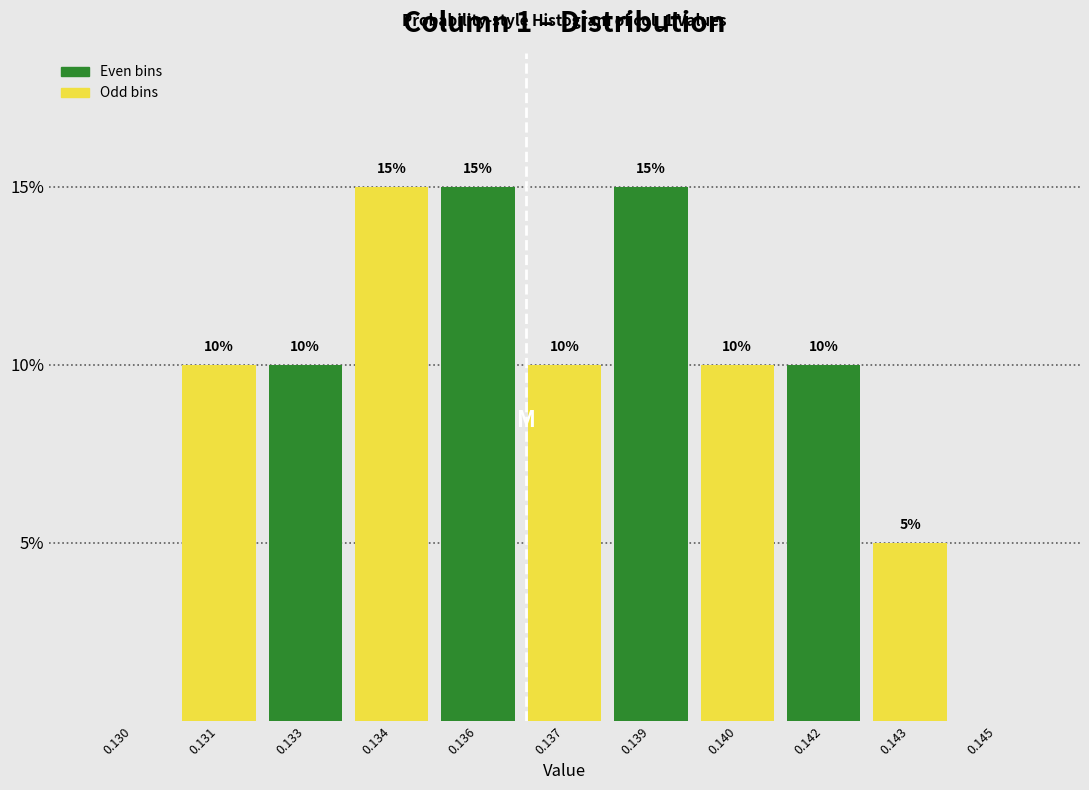

Reading left to right, extract all data points from this chart.

0.130=0	0.131=10	0.133=10	0.134=15	0.136=15	0.137=10	0.139=15	0.140=10	0.142=10	0.143=5	0.145=0